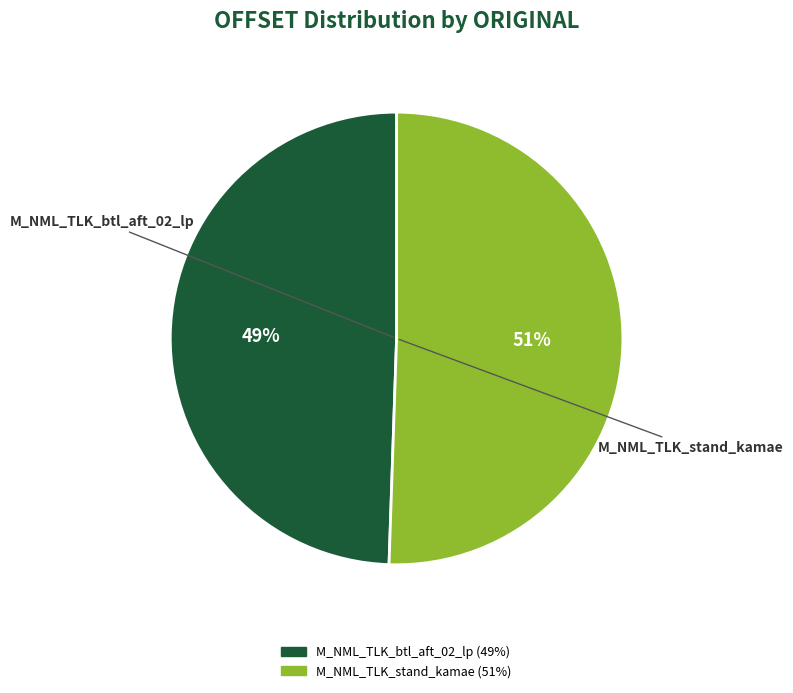

Which category has the biggest portion of the pie?

M_NML_TLK_stand_kamae